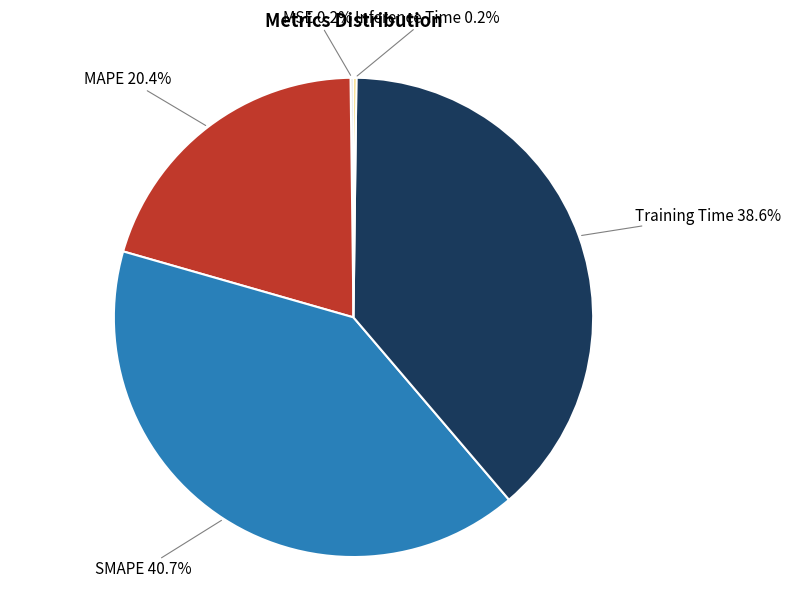

Is there a majority slice in this chart?

No